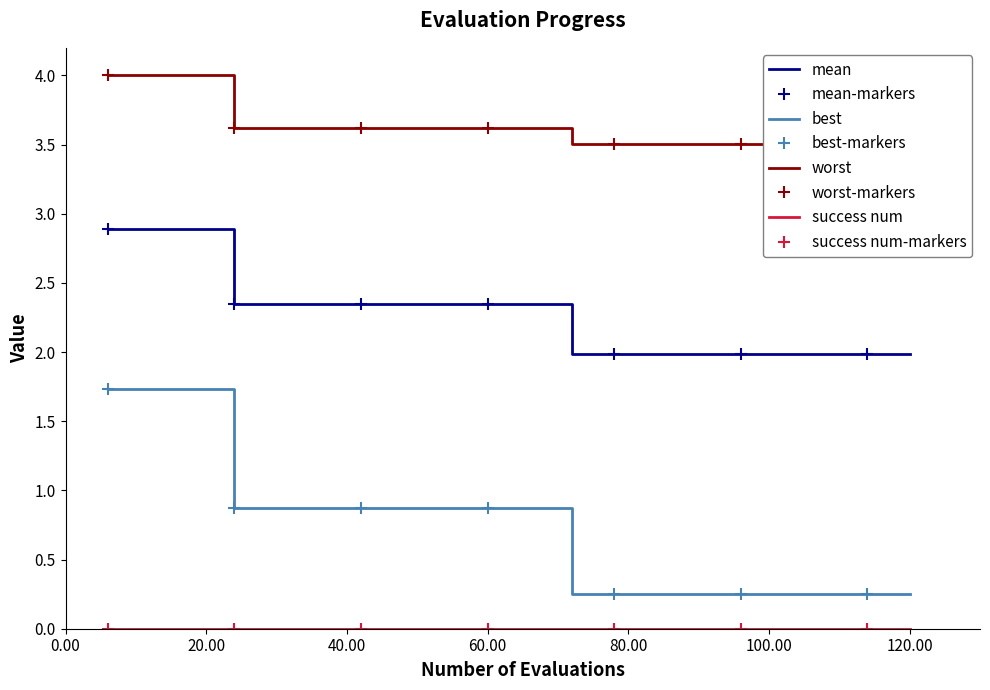

True or false: mean and worst intersect in this chart.

False